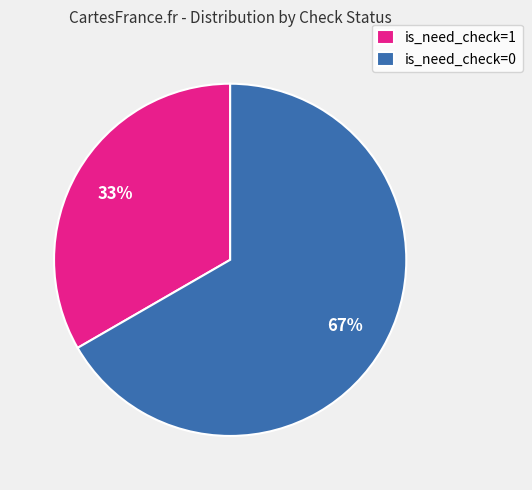

How many segments does this pie chart have?

2